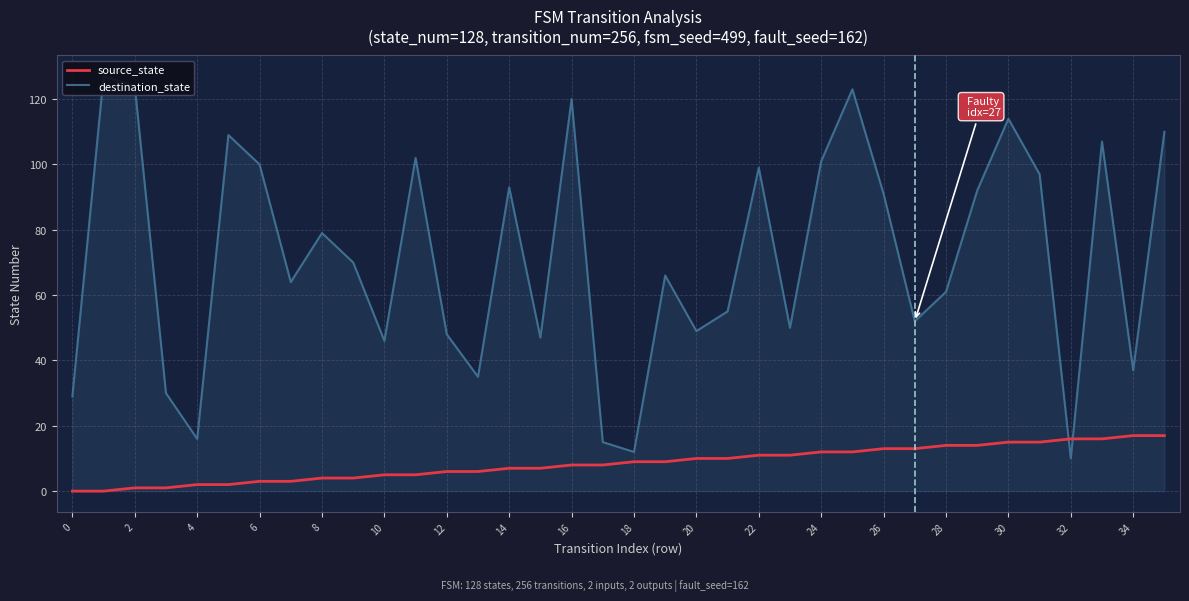

What is the value of the destination_state point at the 28th from the left?

52